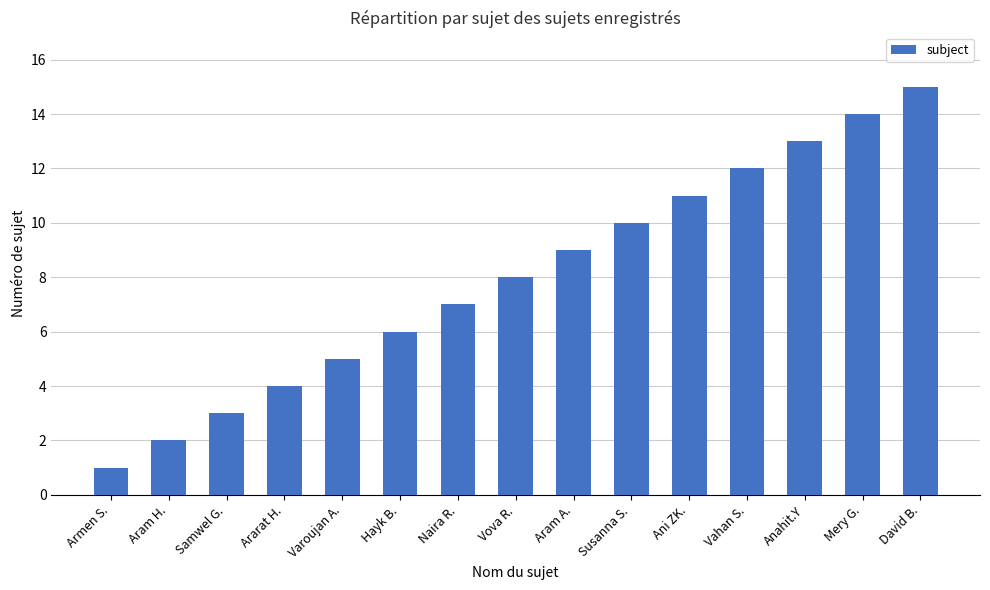

What is the sum of all values?

120